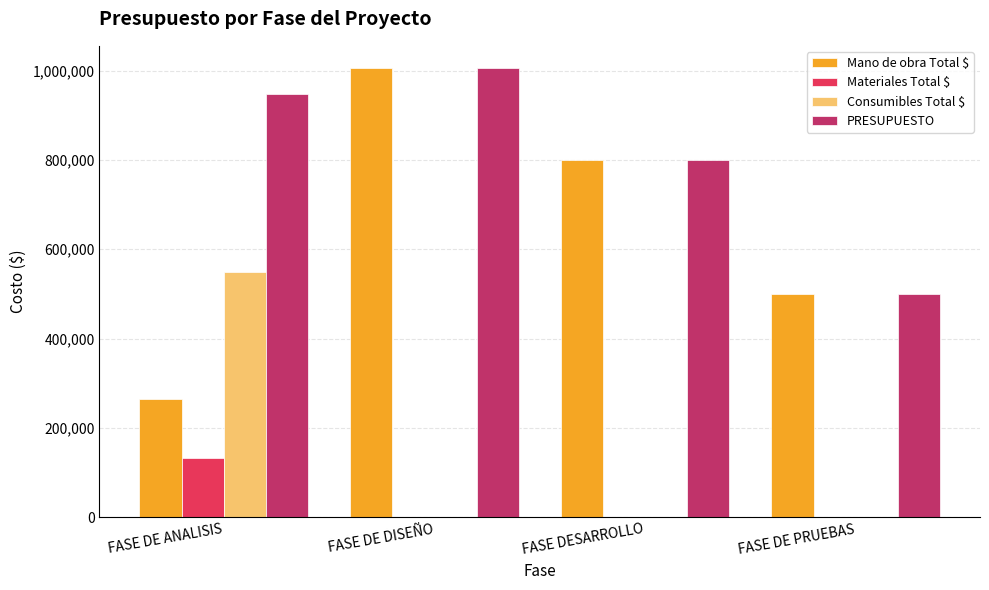

What are all the series names shown in the legend?

Mano de obra Total $, Materiales Total $, Consumibles Total $, PRESUPUESTO